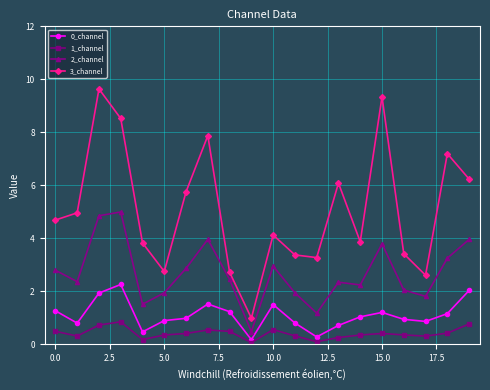

Is this an area chart (filled region under the line)?

No